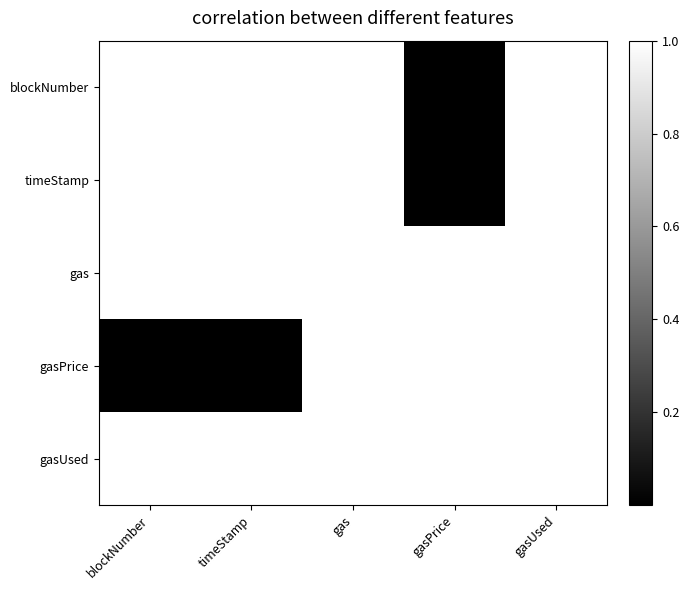

How many categories are shown in the chart?

5